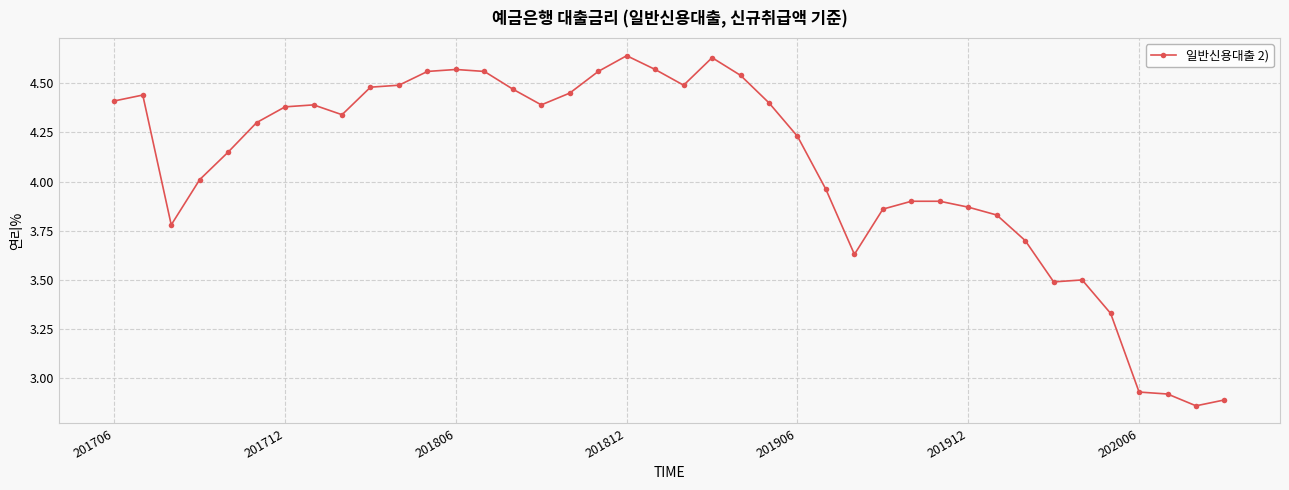

Does the chart display data point markers on the line(s)?

Yes